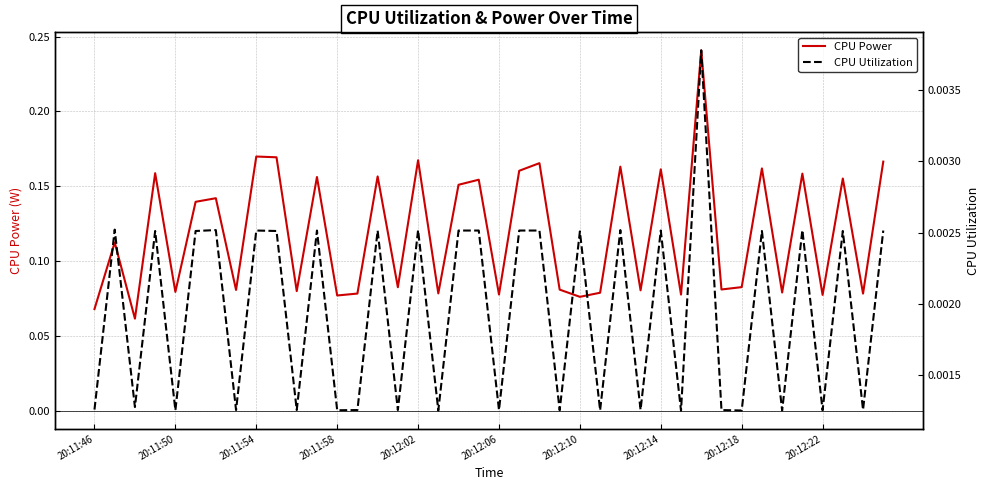

The CPU Power series shows 0.0 at 20:11:46. True or false?

False